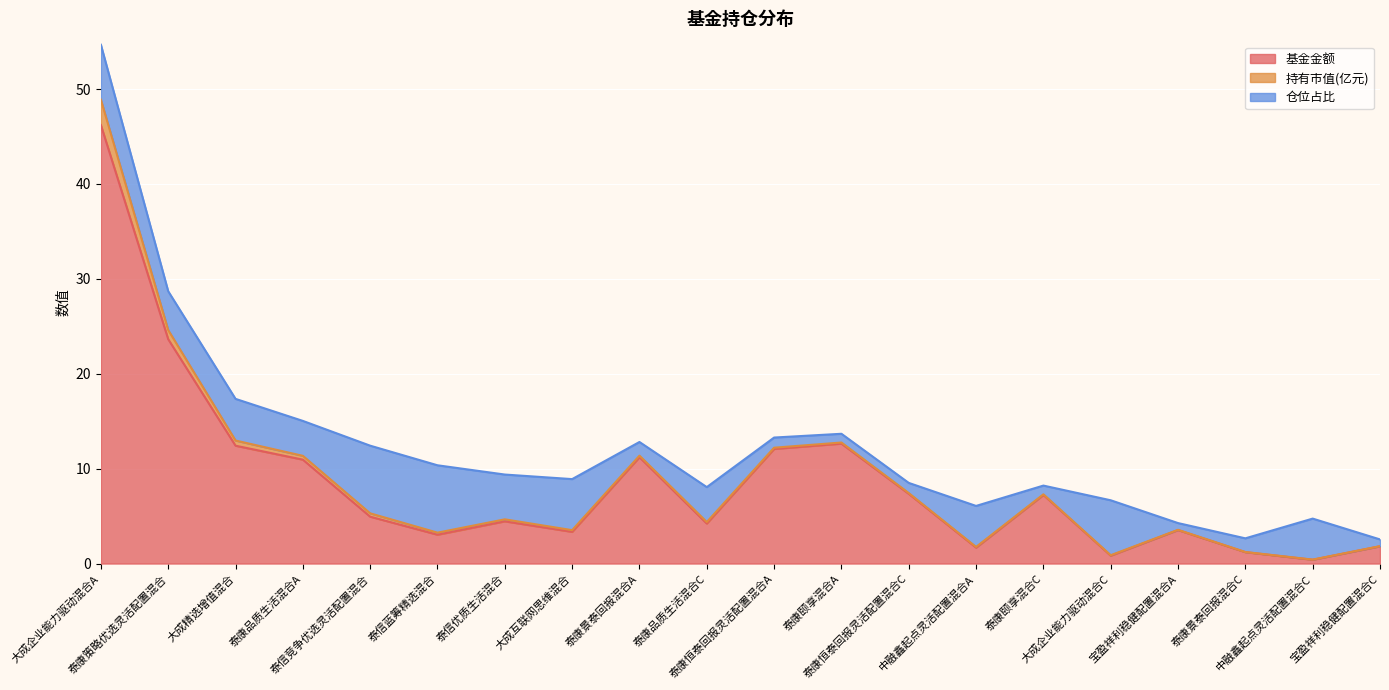

Rank the categories by 基金金额 value from lowest to highest.

中融鑫起点灵活配置混合C, 大成企业能力驱动混合C, 泰康景泰回报混合C, 中融鑫起点灵活配置混合A, 宝盈祥利稳健配置混合C, 泰信蓝筹精选混合, 大成互联网思维混合, 宝盈祥利稳健配置混合A, 泰康品质生活混合C, 泰信优质生活混合, 泰信竞争优选灵活配置混合, 泰康颐享混合C, 泰康恒泰回报灵活配置混合C, 泰康品质生活混合A, 泰康景泰回报混合A, 泰康恒泰回报灵活配置混合A, 大成精选增值混合, 泰康颐享混合A, 泰康策略优选灵活配置混合, 大成企业能力驱动混合A